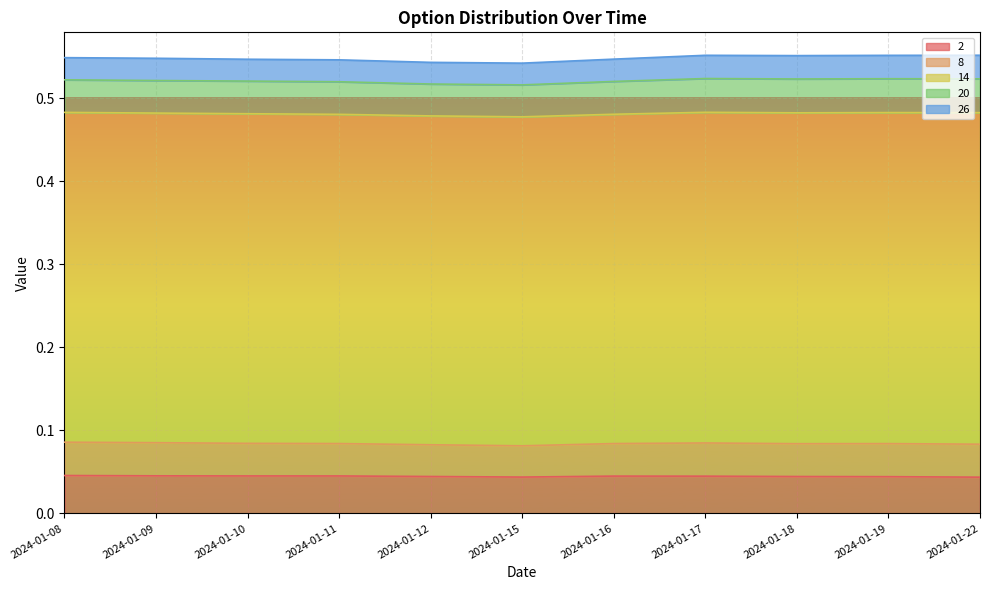

Reading left to right, list all the values displayed in this chart.

2: 0.0	0.0	0.0	0.0	0.0	0.0	0.0	0.0	0.0	0.0	0.0
8: 0.0	0.0	0.0	0.0	0.0	0.0	0.0	0.0	0.0	0.0	0.0
14: 0.4	0.4	0.4	0.4	0.4	0.4	0.4	0.4	0.4	0.4	0.4
20: 0.0	0.0	0.0	0.0	0.0	0.0	0.0	0.0	0.0	0.0	0.0
26: 0.0	0.0	0.0	0.0	0.0	0.0	0.0	0.0	0.0	0.0	0.0